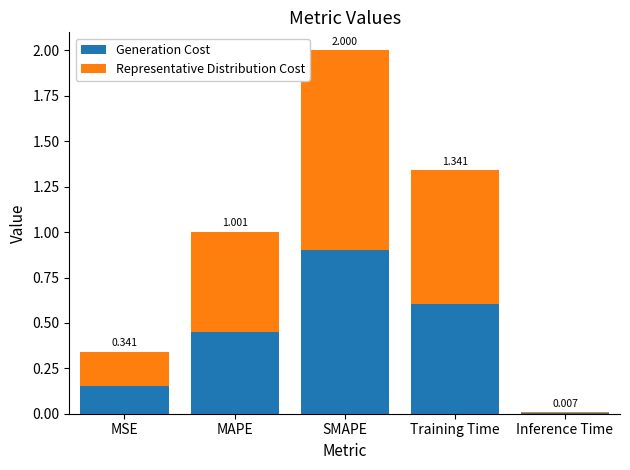

What are all the series names shown in the legend?

Generation Cost, Representative Distribution Cost